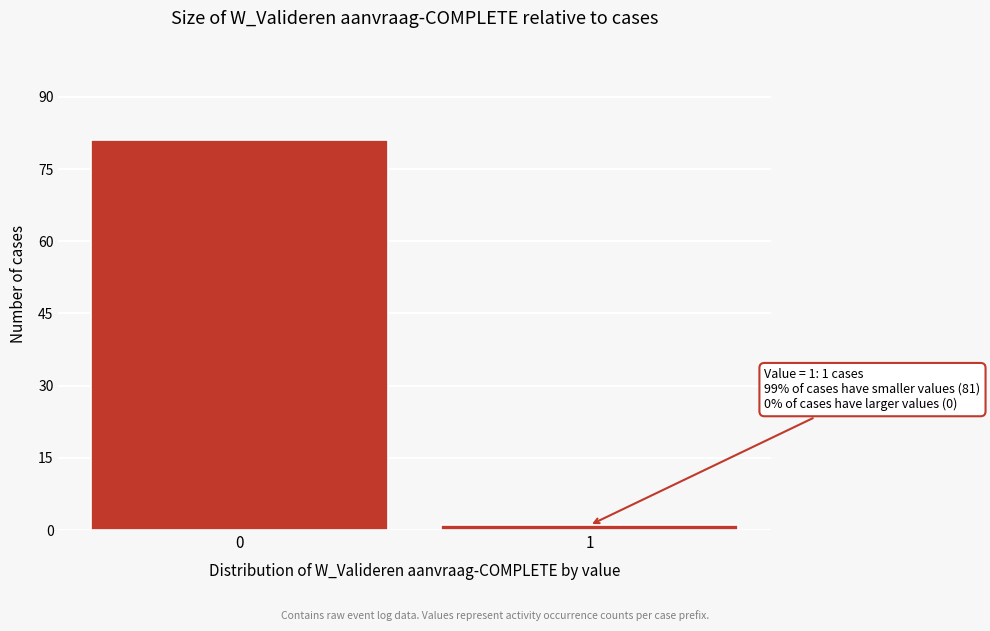

Reading left to right, transcribe all the data shown in this chart.

81	1